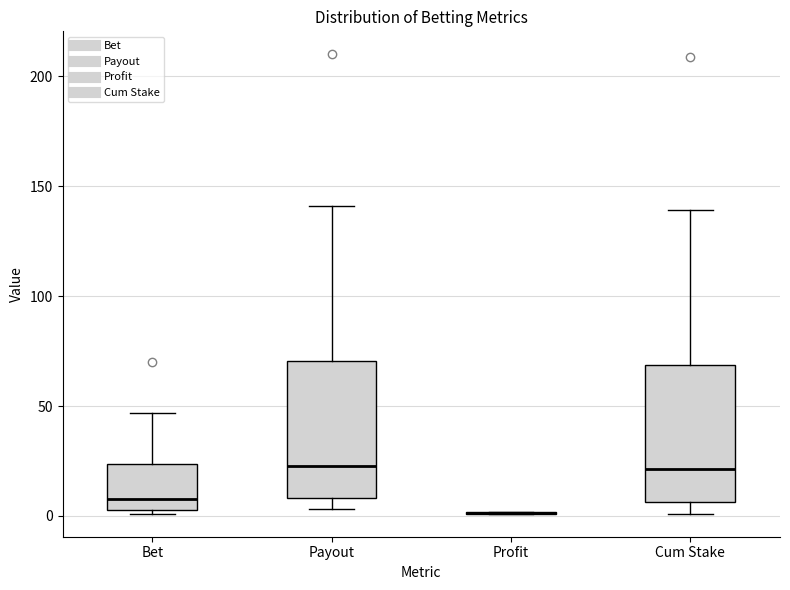

Reading left to right, read every box against the y-axis: the position of its median line, the range the box covers, and the ends of its whiskers. The values are not printed on the chart, so give them approximately, as read against the axis.

Bet: median 10, box 5 to 25, whiskers 0 to 45
Payout: median 25, box 10 to 70, whiskers 5 to 140
Profit: box collapsed to a line at 0, whiskers 0 to 0
Cum Stake: median 20, box 5 to 70, whiskers 0 to 140